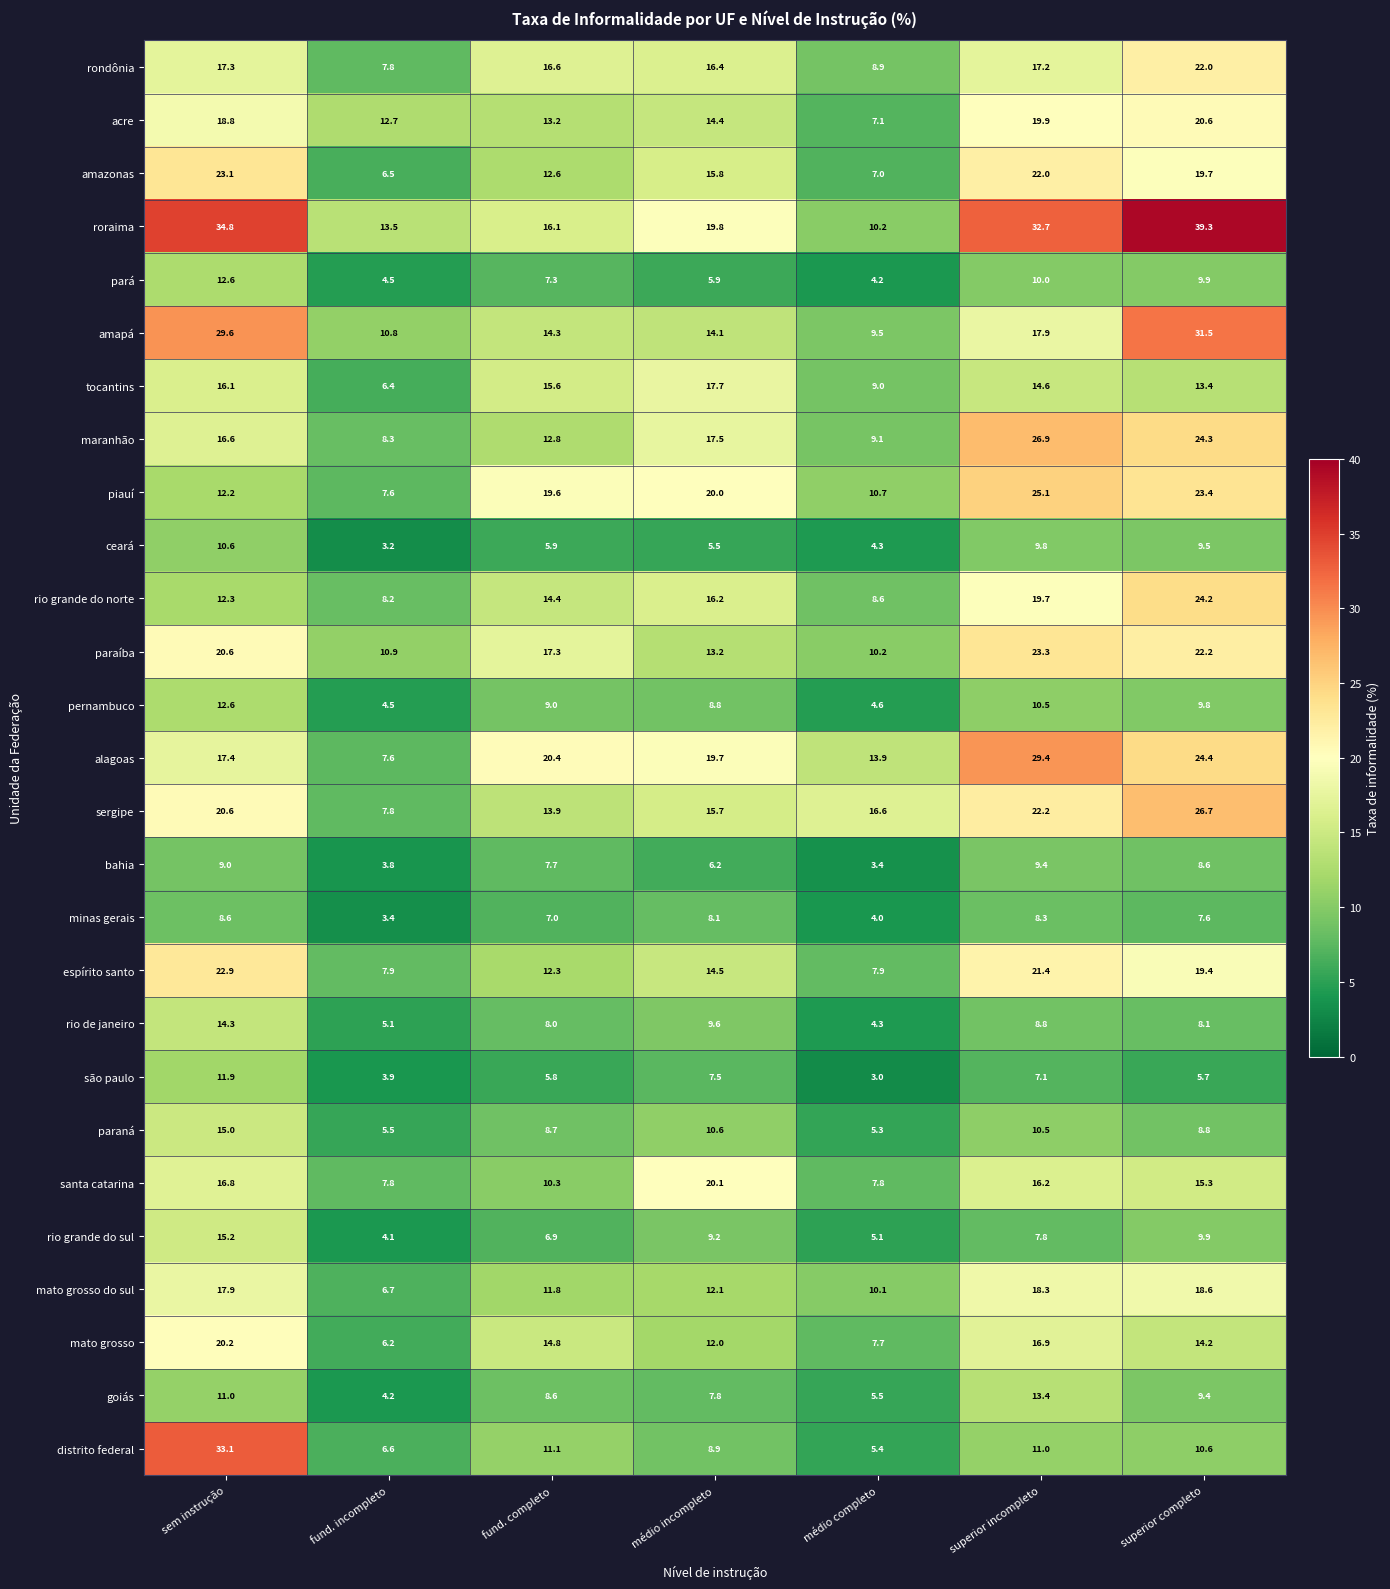

True or false: ceará has a value of 4.3 at médio completo.

True